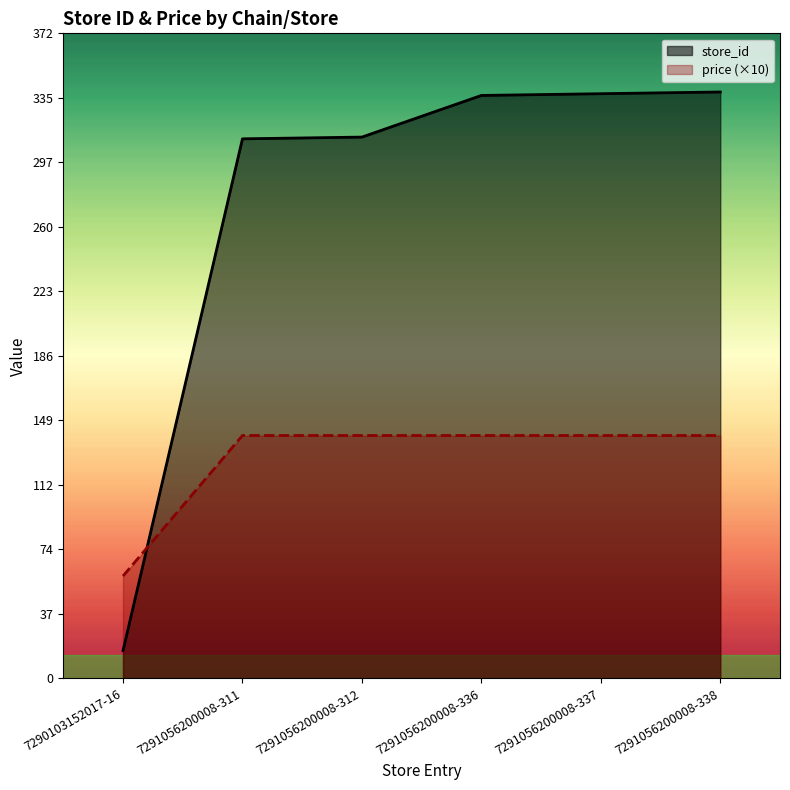

What is the average value of the price (×10) series?

126